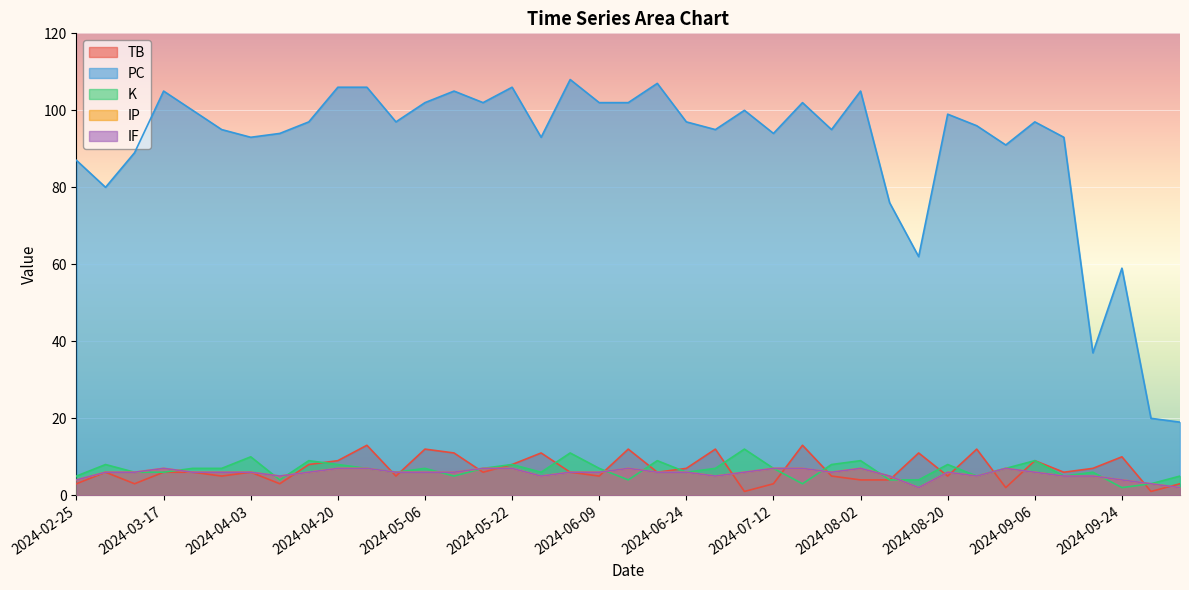

Reading right to left, extract all data points from this chart.

TB: 2024-10-07=3	2024-10-01=1	2024-09-24=10	2024-09-17=7	2024-09-11=6	2024-09-06=9	2024-08-31=2	2024-08-26=12	2024-08-20=5	2024-08-14=11	2024-08-07=4	2024-08-02=4	2024-07-28=5	2024-07-22=13	2024-07-12=3	2024-07-05=1	2024-06-29=12	2024-06-24=7	2024-06-19=6	2024-06-14=12	2024-06-09=5	2024-06-02=6	2024-05-28=11	2024-05-22=8	2024-05-17=6	2024-05-11=11	2024-05-06=12	2024-04-30=5	2024-04-25=13	2024-04-20=9	2024-04-14=8	2024-04-09=3	2024-04-03=6	2024-03-28=5	2024-03-22=6	2024-03-17=6	2024-03-12=3	2024-03-01=6	2024-02-25=3
PC: 2024-10-07=19	2024-10-01=20	2024-09-24=59	2024-09-17=37	2024-09-11=93	2024-09-06=97	2024-08-31=91	2024-08-26=96	2024-08-20=99	2024-08-14=62	2024-08-07=76	2024-08-02=105	2024-07-28=95	2024-07-22=102	2024-07-12=94	2024-07-05=100	2024-06-29=95	2024-06-24=97	2024-06-19=107	2024-06-14=102	2024-06-09=102	2024-06-02=108	2024-05-28=93	2024-05-22=106	2024-05-17=102	2024-05-11=105	2024-05-06=102	2024-04-30=97	2024-04-25=106	2024-04-20=106	2024-04-14=97	2024-04-09=94	2024-04-03=93	2024-03-28=95	2024-03-22=100	2024-03-17=105	2024-03-12=89	2024-03-01=80	2024-02-25=87
K: 2024-10-07=5	2024-10-01=3	2024-09-24=2	2024-09-17=6	2024-09-11=5	2024-09-06=9	2024-08-31=7	2024-08-26=5	2024-08-20=8	2024-08-14=4	2024-08-07=4	2024-08-02=9	2024-07-28=8	2024-07-22=3	2024-07-12=7	2024-07-05=12	2024-06-29=7	2024-06-24=6	2024-06-19=9	2024-06-14=4	2024-06-09=7	2024-06-02=11	2024-05-28=6	2024-05-22=8	2024-05-17=7	2024-05-11=5	2024-05-06=7	2024-04-30=6	2024-04-25=7	2024-04-20=8	2024-04-14=9	2024-04-09=4	2024-04-03=10	2024-03-28=7	2024-03-22=7	2024-03-17=6	2024-03-12=6	2024-03-01=8	2024-02-25=5
IP: 2024-10-07=2	2024-10-01=3	2024-09-24=4	2024-09-17=5	2024-09-11=5	2024-09-06=6	2024-08-31=7	2024-08-26=5	2024-08-20=6	2024-08-14=2	2024-08-07=5	2024-08-02=7	2024-07-28=6	2024-07-22=7	2024-07-12=7	2024-07-05=6	2024-06-29=5	2024-06-24=6	2024-06-19=6	2024-06-14=7	2024-06-09=6	2024-06-02=6	2024-05-28=5	2024-05-22=7	2024-05-17=7	2024-05-11=6	2024-05-06=6	2024-04-30=6	2024-04-25=7	2024-04-20=7	2024-04-14=6	2024-04-09=5	2024-04-03=6	2024-03-28=6	2024-03-22=6	2024-03-17=7	2024-03-12=6	2024-03-01=6	2024-02-25=4
IF: 2024-10-07=2	2024-10-01=3	2024-09-24=4	2024-09-17=5	2024-09-11=5	2024-09-06=6	2024-08-31=7	2024-08-26=5	2024-08-20=6	2024-08-14=2	2024-08-07=5	2024-08-02=7	2024-07-28=6	2024-07-22=7	2024-07-12=7	2024-07-05=6	2024-06-29=5	2024-06-24=6	2024-06-19=6	2024-06-14=7	2024-06-09=6	2024-06-02=6	2024-05-28=5	2024-05-22=7	2024-05-17=7	2024-05-11=6	2024-05-06=6	2024-04-30=6	2024-04-25=7	2024-04-20=7	2024-04-14=6	2024-04-09=5	2024-04-03=6	2024-03-28=6	2024-03-22=6	2024-03-17=7	2024-03-12=6	2024-03-01=6	2024-02-25=4